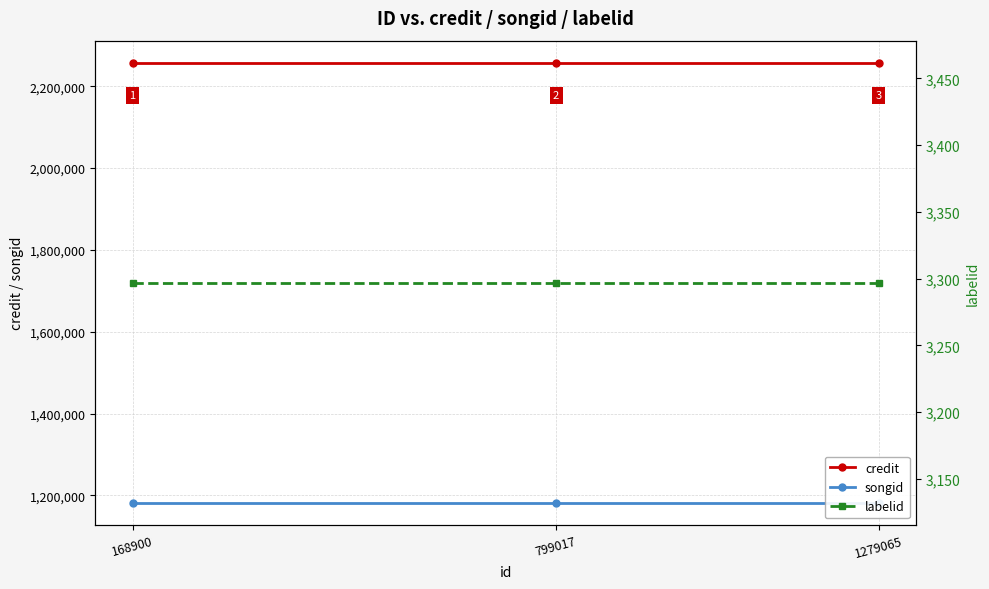

What is the spread (max minus min) of values at 168900?

2254093